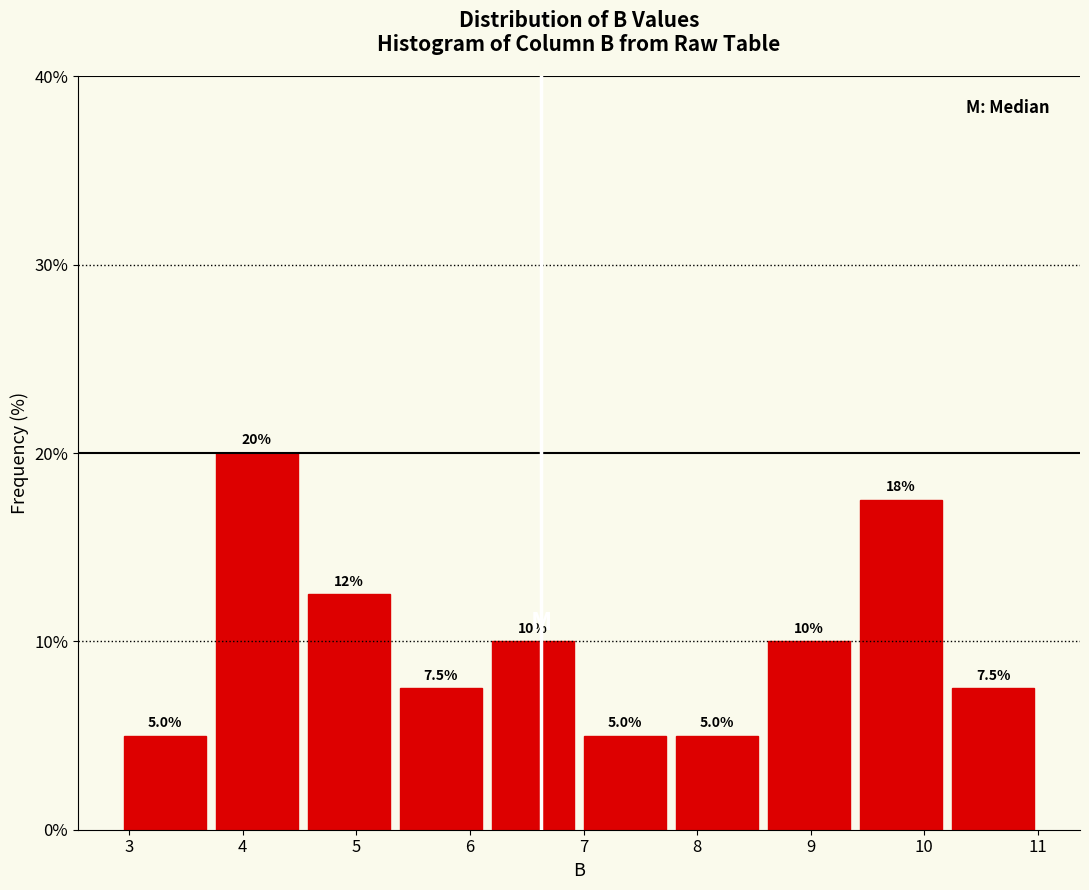

Which range on the x-axis has the tallest bar?

3.72 to 4.53